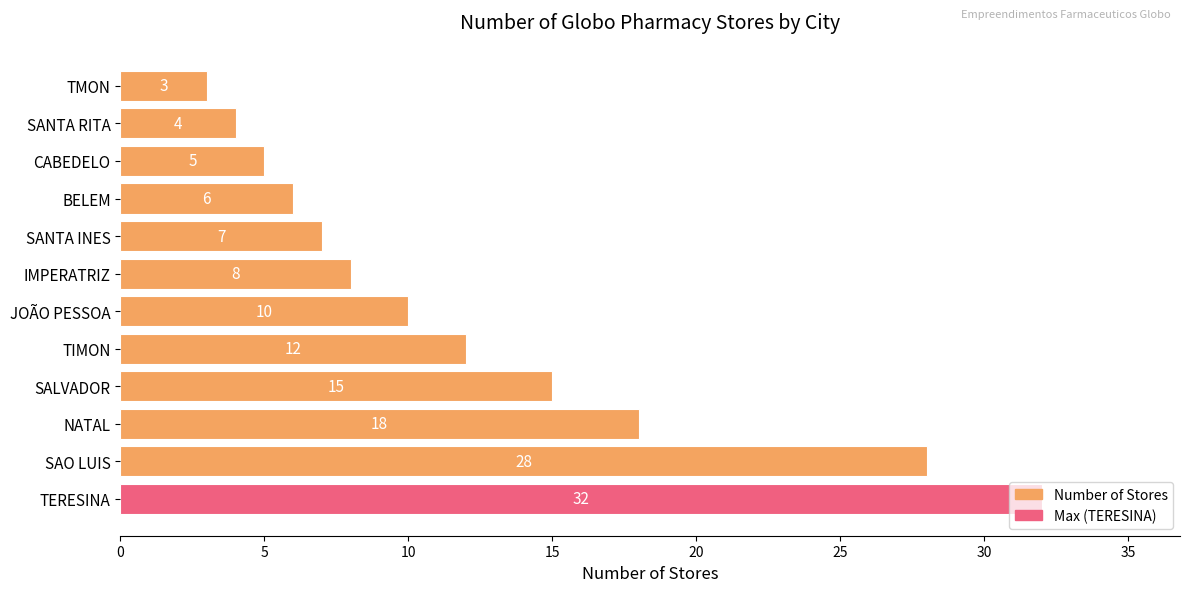

Where is the data nearest to the value 17?

NATAL